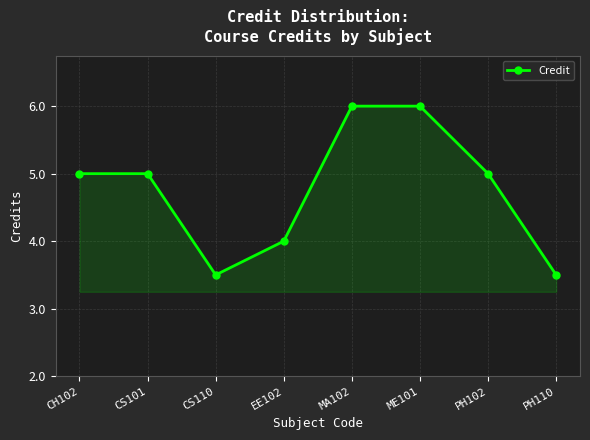

Is this an area chart (filled region under the line)?

Yes